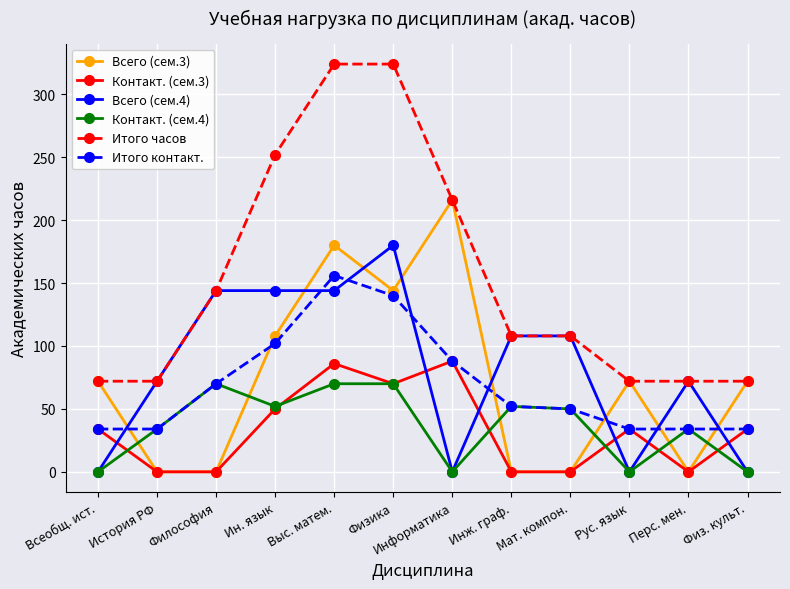

How many interior local peaks does the Контакт. (сем.3) series have?

3